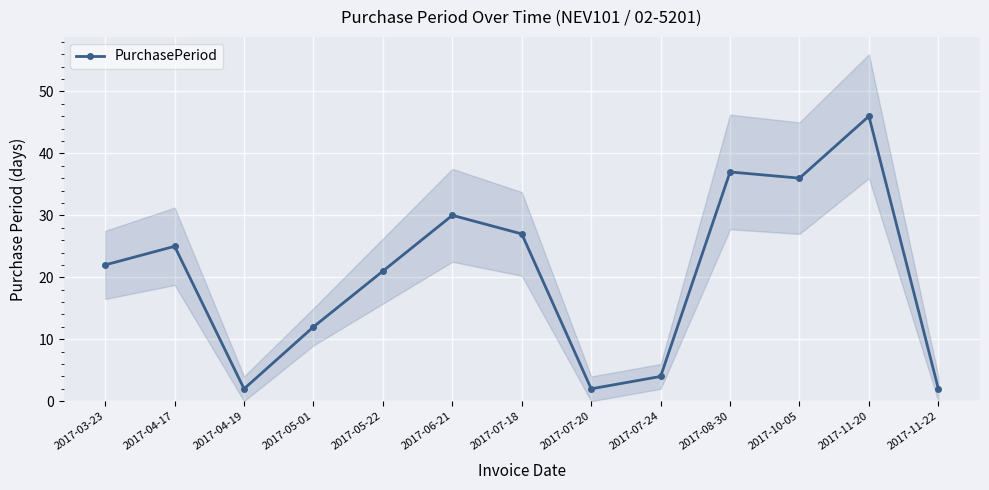

Approximately how many times larger is the value at 2017-07-20 compared to 2017-07-18?

0.1